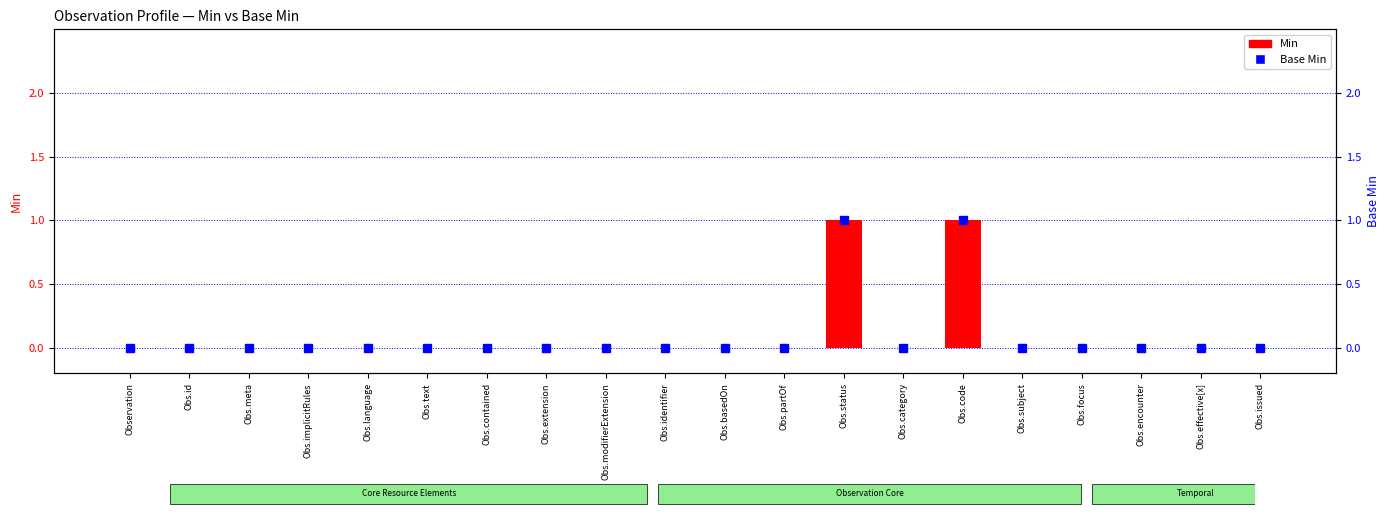

Which series changed the most between Obs.implicitRules and Obs.effective[x]?

Min